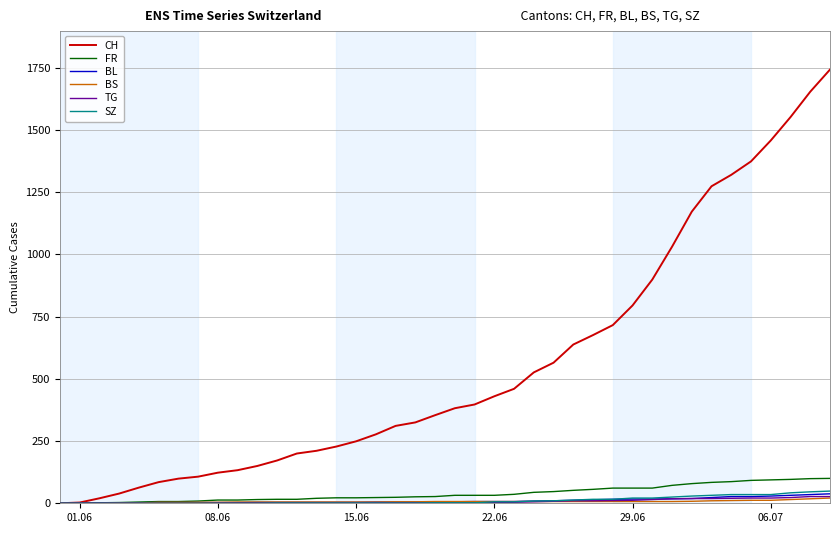

What is the difference between the maximum and second lowest values in the FR series?

100